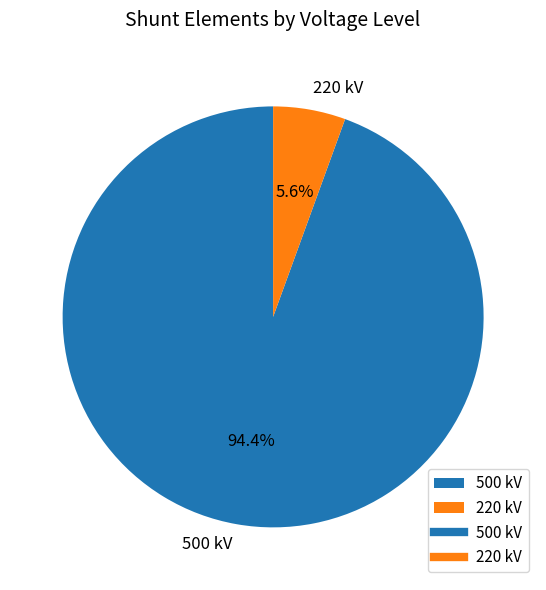

Is 500 kV the majority of the pie?

Yes